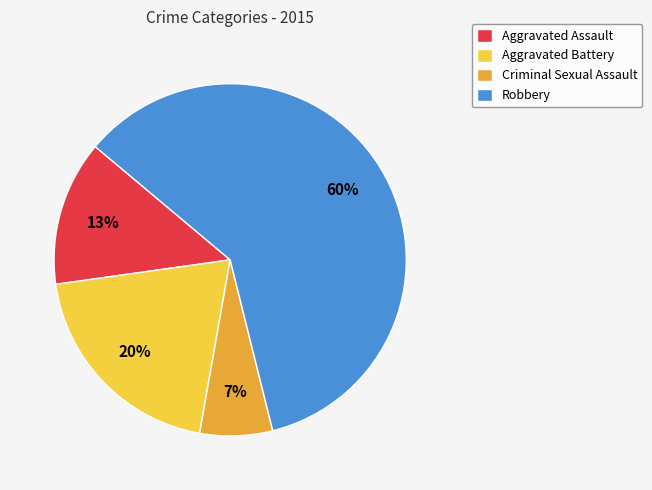

Is there any slice that represents more than half of the pie?

Yes